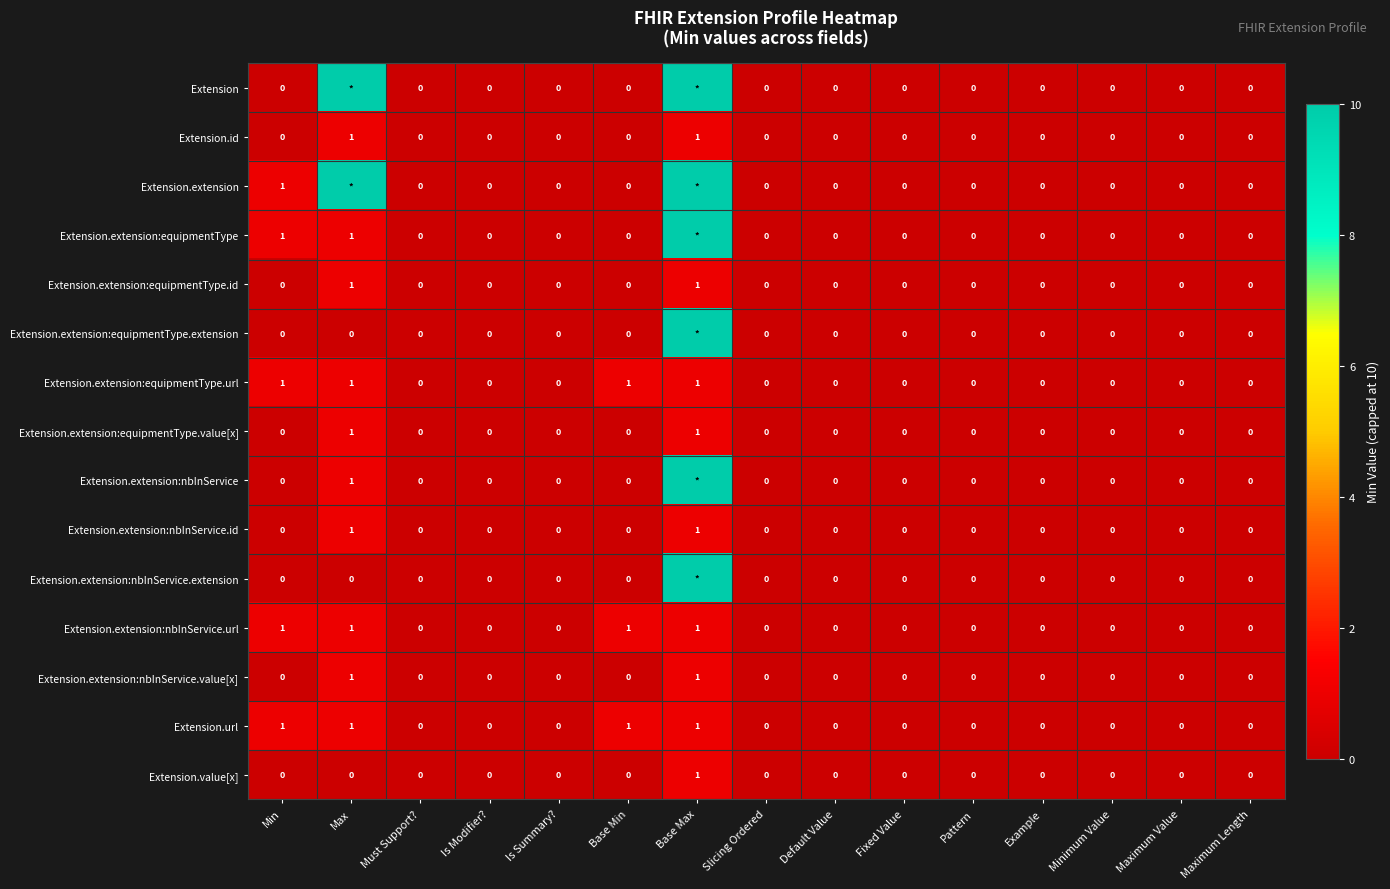

The Extension.url series shows 0 at Maximum Value. True or false?

True